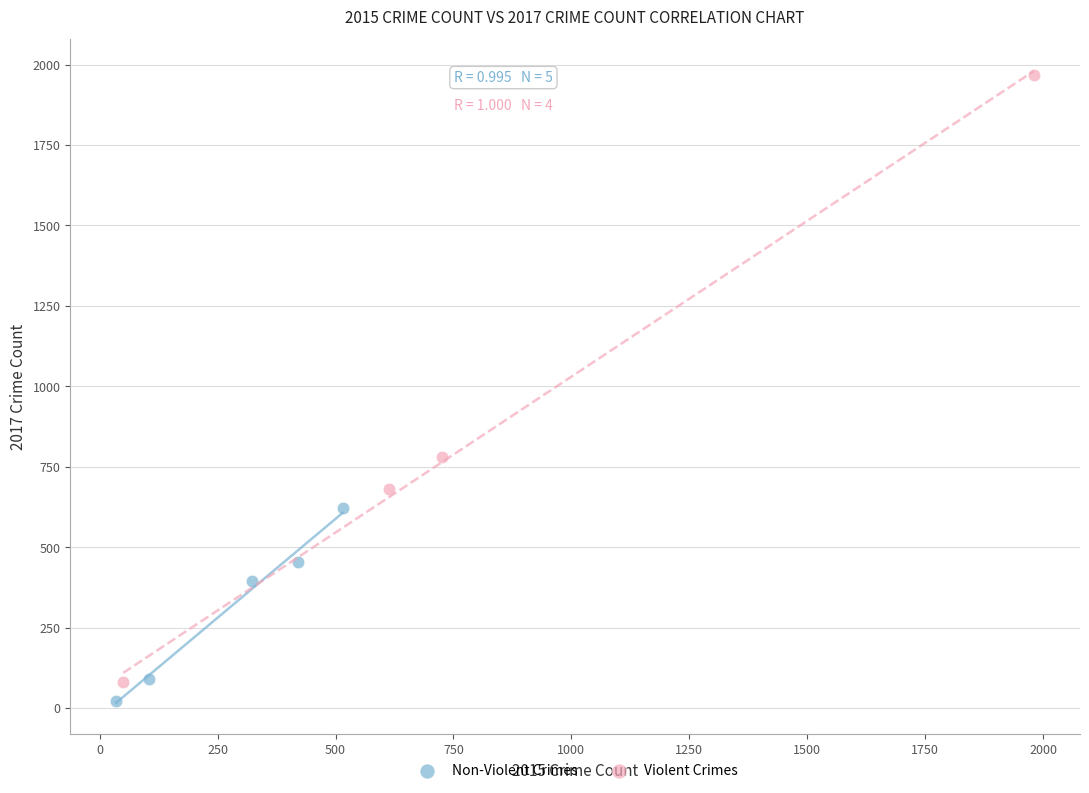

Which series has the widest spread of Y values?

Violent Crimes